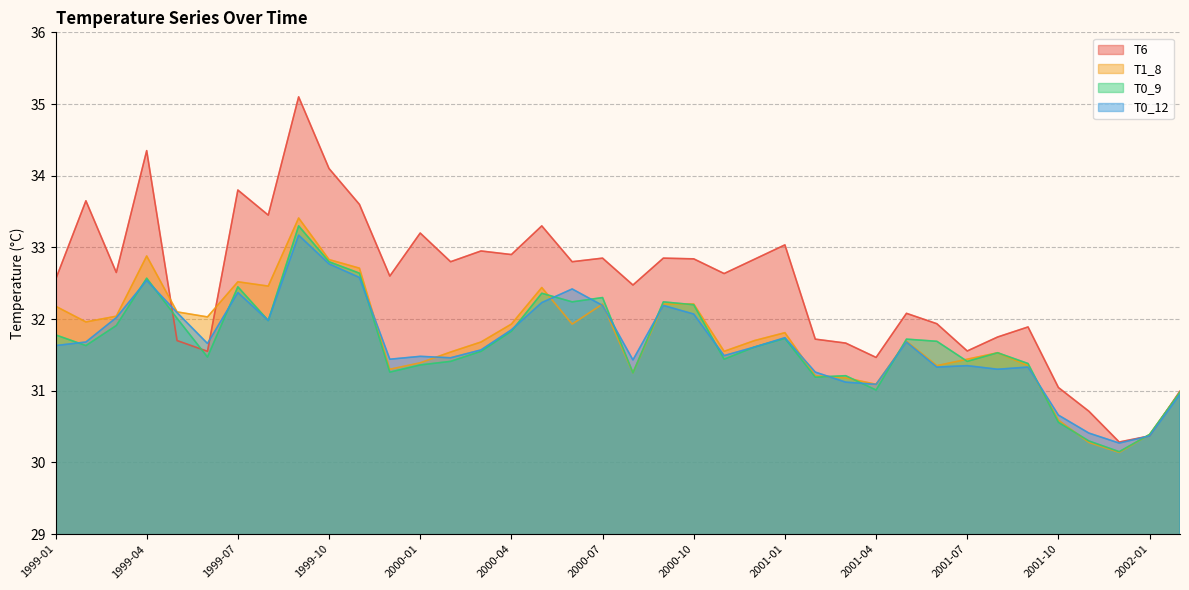

Reading left to right, list all the values displayed in this chart.

T6: 32.5	33.6	32.6	34.4	31.7	31.6	33.8	33.5	35.1	34.1	33.6	32.6	33.2	32.8	33.0	32.9	33.3	32.8	32.9	32.5	32.9	32.8	32.6	32.8	33.0	31.7	31.7	31.5	32.1	31.9	31.6	31.8	31.9	31.0	30.7	30.3	30.4	31.0
T1_8: 32.2	32.0	32.0	32.9	32.1	32.0	32.5	32.5	33.4	32.8	32.7	31.3	31.4	31.5	31.7	31.9	32.4	31.9	32.2	31.2	32.2	32.2	31.6	31.7	31.8	31.2	31.2	31.1	31.7	31.4	31.4	31.5	31.4	30.6	30.3	30.1	30.4	31.0
T0_9: 31.8	31.6	31.9	32.6	32.0	31.5	32.5	32.0	33.3	32.8	32.6	31.3	31.4	31.4	31.6	31.8	32.4	32.2	32.3	31.2	32.2	32.2	31.4	31.6	31.7	31.2	31.2	31.0	31.7	31.7	31.4	31.5	31.4	30.6	30.3	30.1	30.4	31.0
T0_12: 31.6	31.7	32.0	32.5	32.1	31.7	32.4	32.0	33.2	32.8	32.6	31.4	31.5	31.5	31.6	31.9	32.2	32.4	32.2	31.4	32.2	32.1	31.5	31.6	31.7	31.3	31.1	31.1	31.7	31.3	31.4	31.3	31.3	30.7	30.4	30.3	30.4	30.9